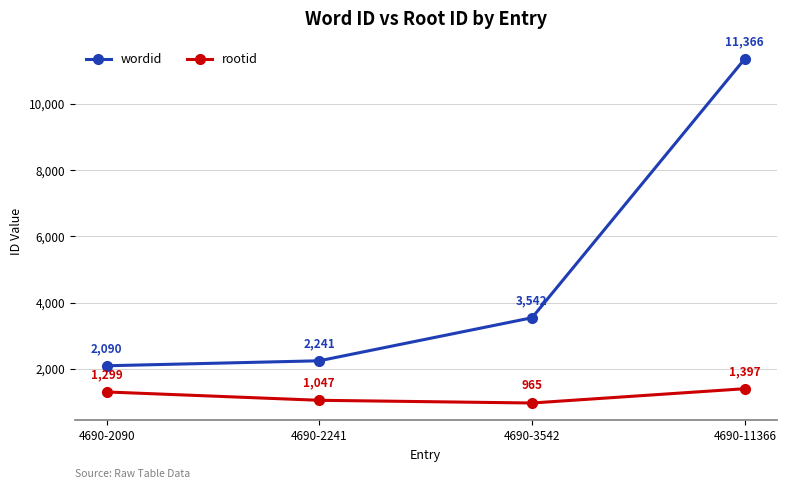

Reading left to right, transcribe all the data shown in this chart.

wordid: 4690-2090=2090	4690-2241=2241	4690-3542=3542	4690-11366=11366
rootid: 4690-2090=1299	4690-2241=1047	4690-3542=965	4690-11366=1397